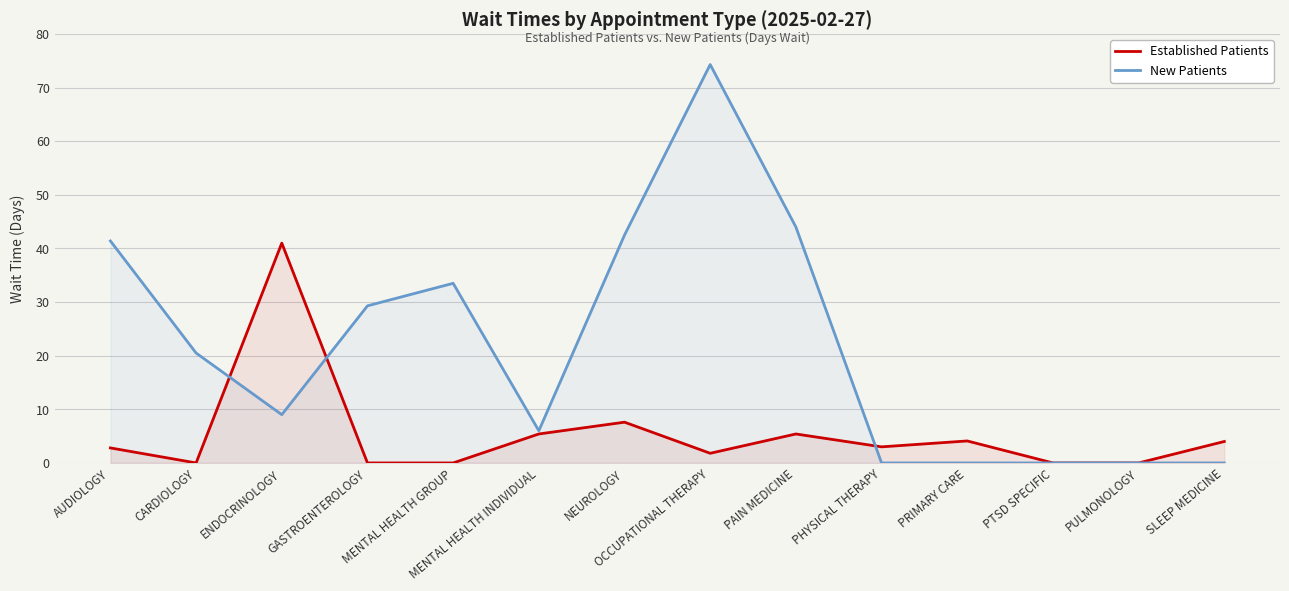

At which label does Established Patients reach its peak?

ENDOCRINOLOGY